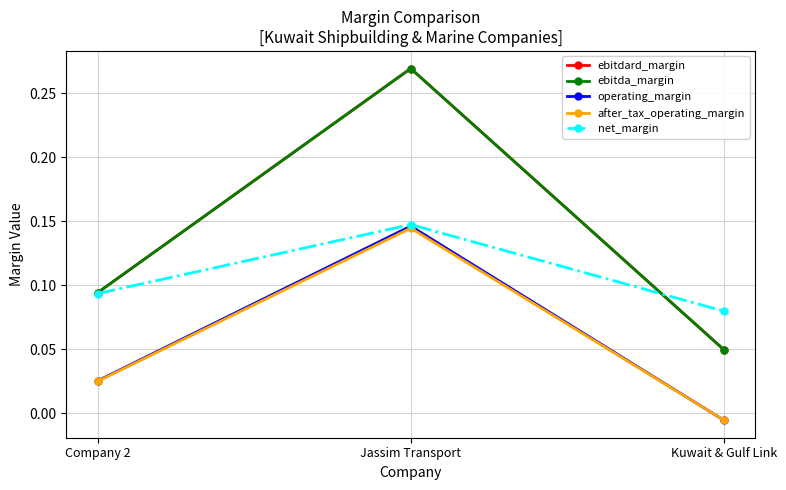

What is the maximum value for after_tax_operating_margin?

0.1